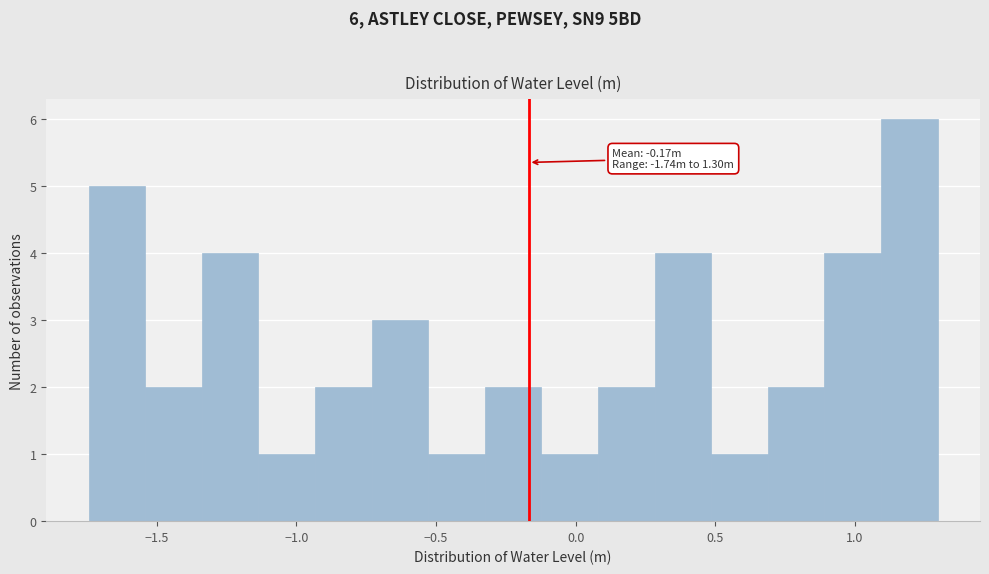

Over which range of the x-axis is the bar tallest?

1.10 to 1.30